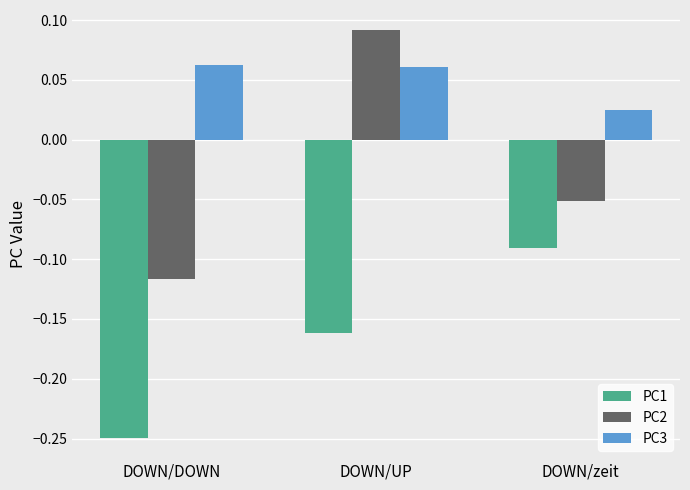

At how many categories does at least one series exceed 0?

3